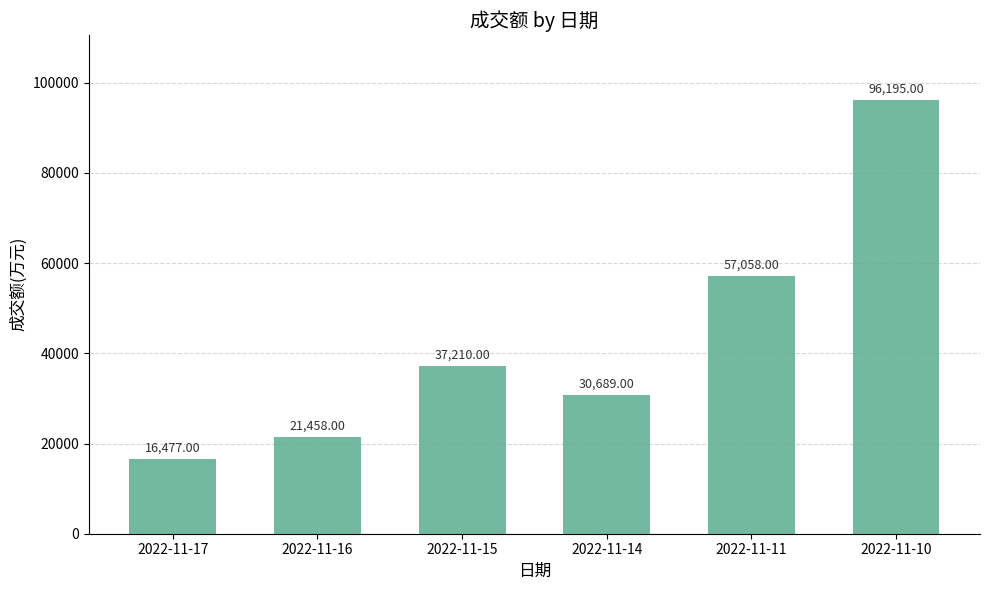

How many values are below 37210?

3